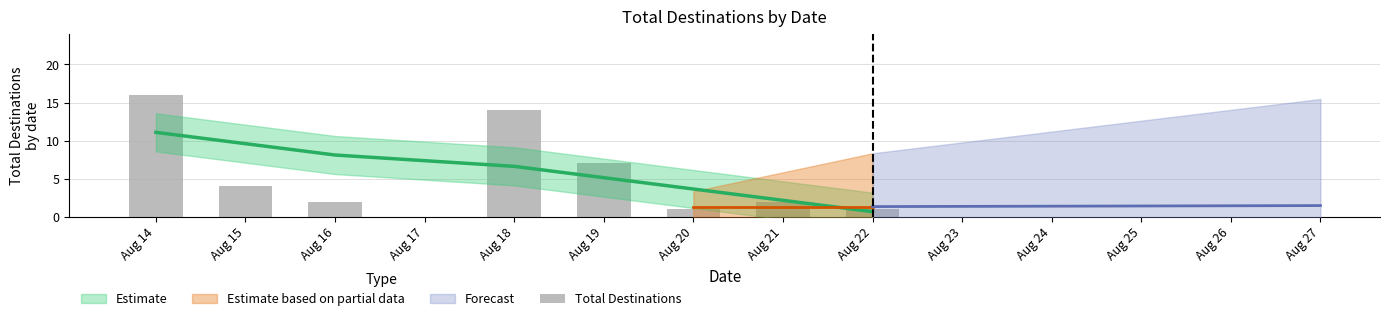

What is the change in value from Aug 19 to Aug 20?

-6